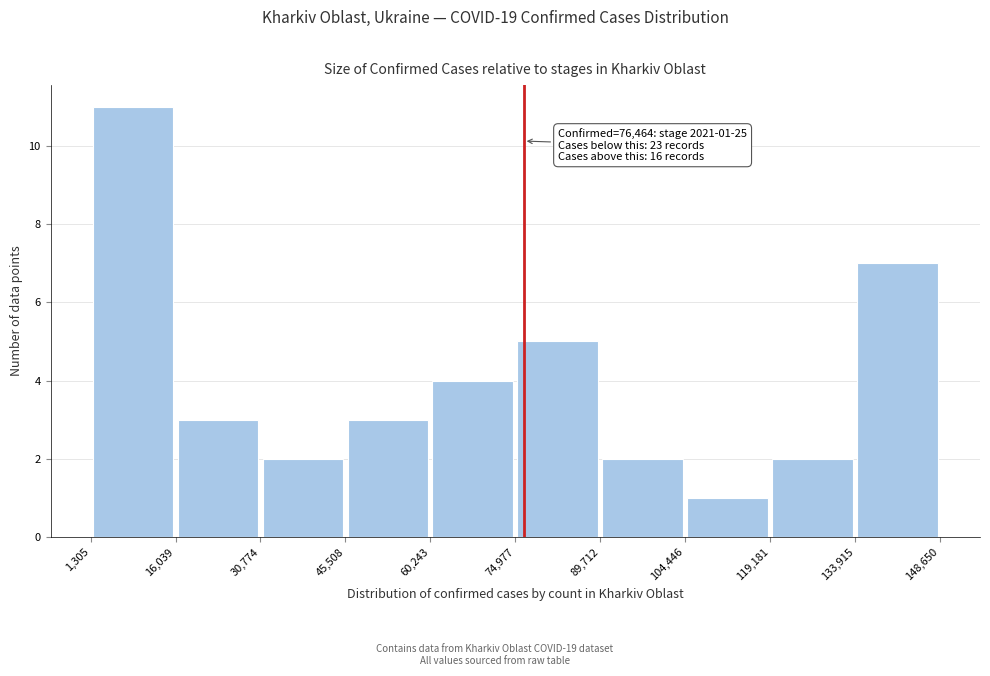

Over which range of the x-axis is the bar tallest?

1,305 to 16,039